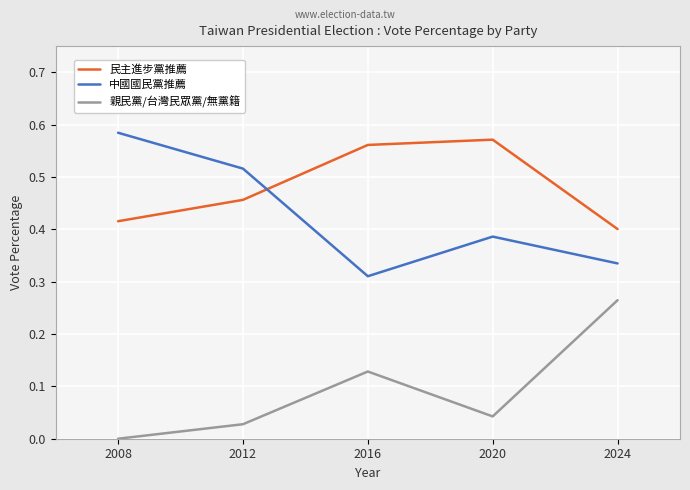

Is it true that 民主進步黨推薦 equals 0.2 at 2024?

False